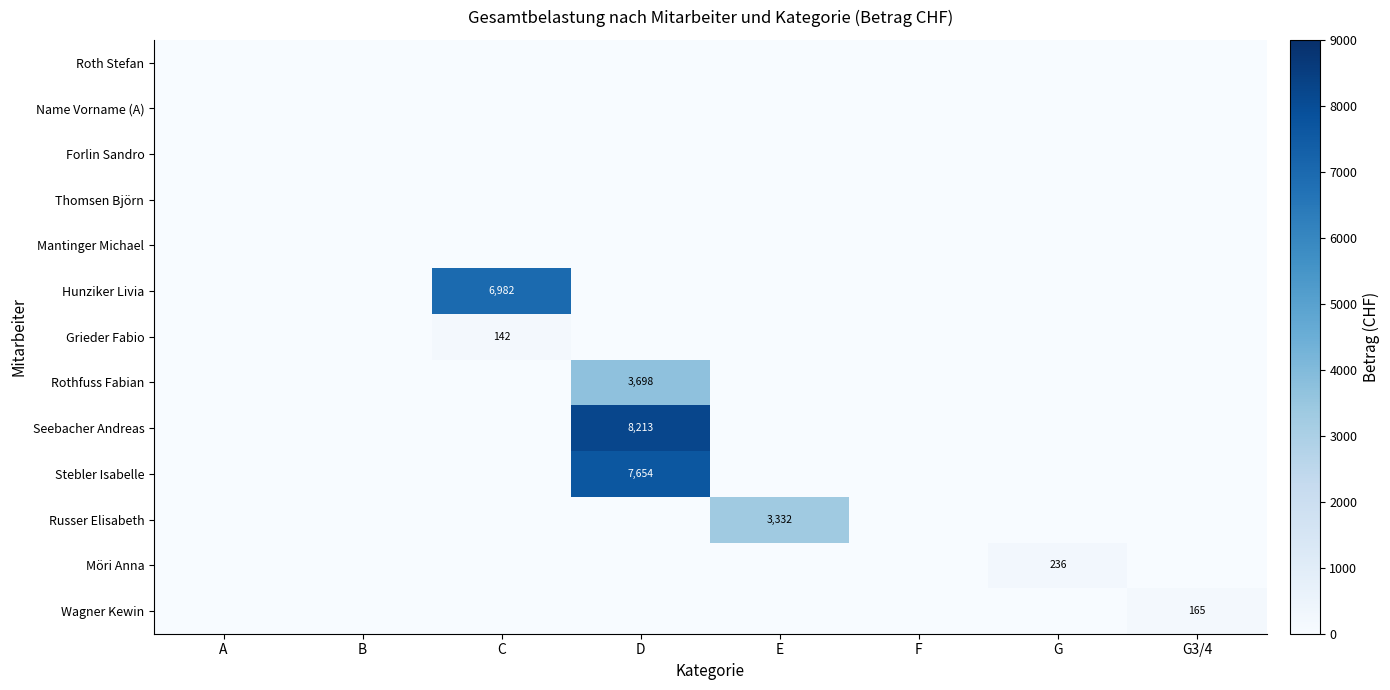

True or false: Rothfuss Fabian has a value of 3698 at D.

True